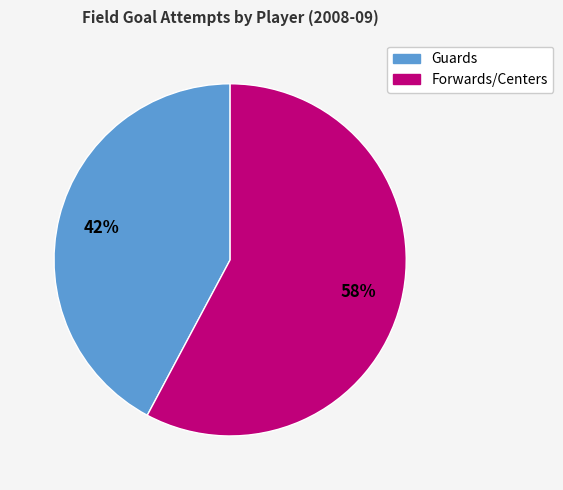

To the nearest percent, what is the average slice percentage?

50%